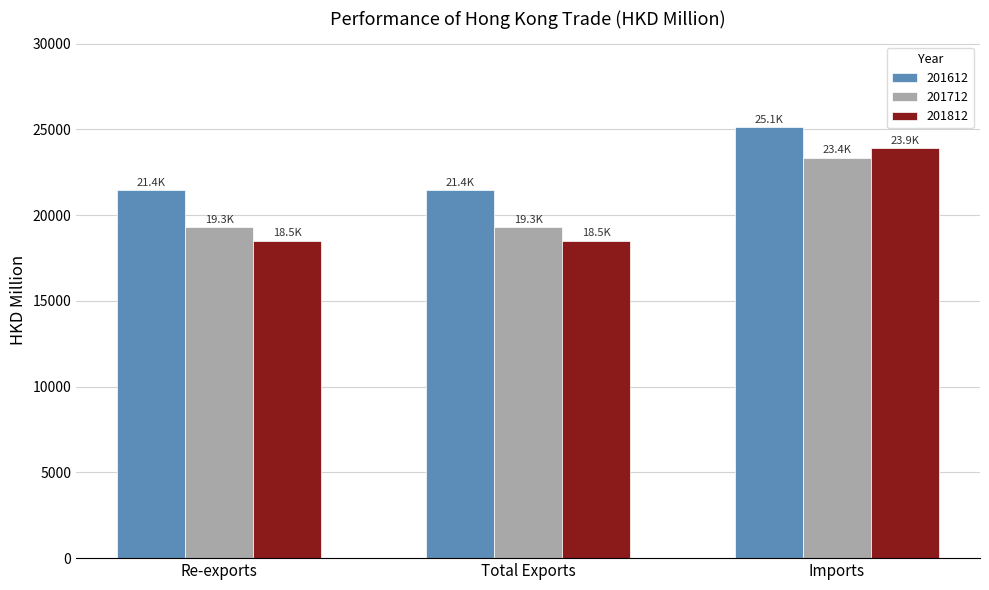

Count the number of categories in the chart.

3